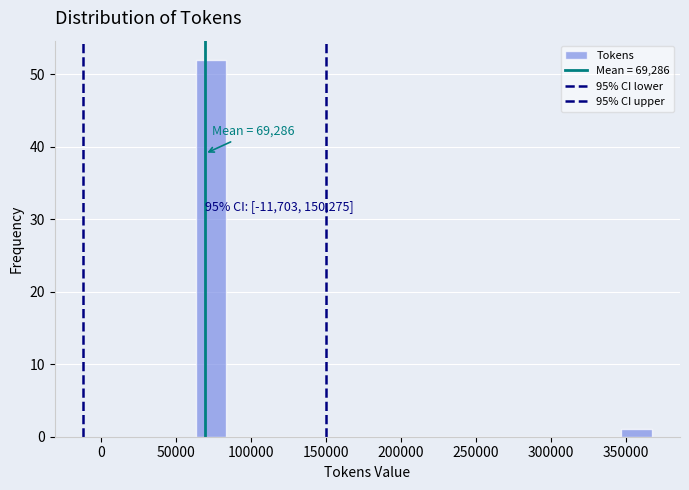

Over which range of the x-axis is the bar tallest?

65000 to 85000